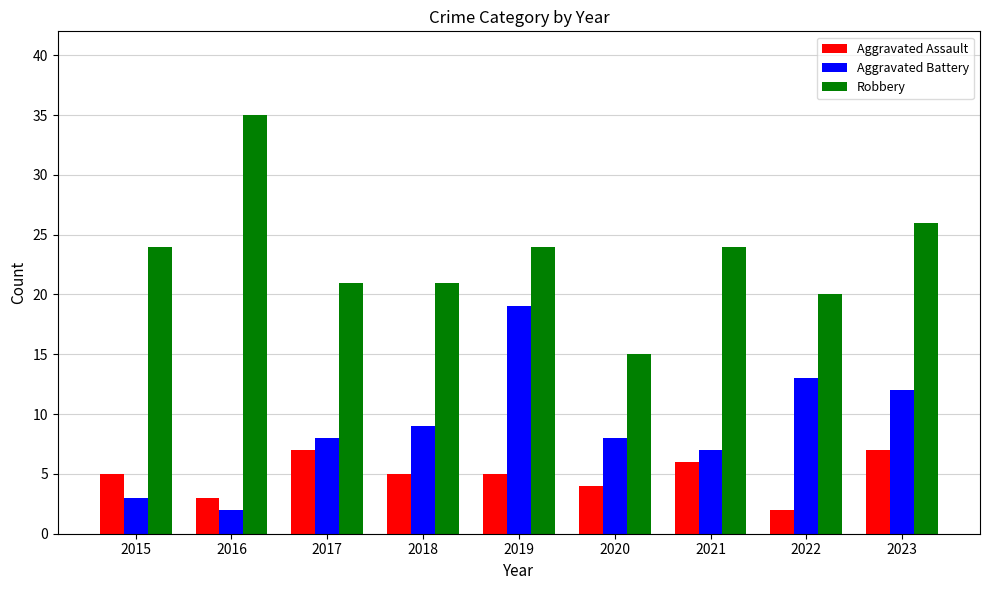

Does the chart contain stacked bars?

No